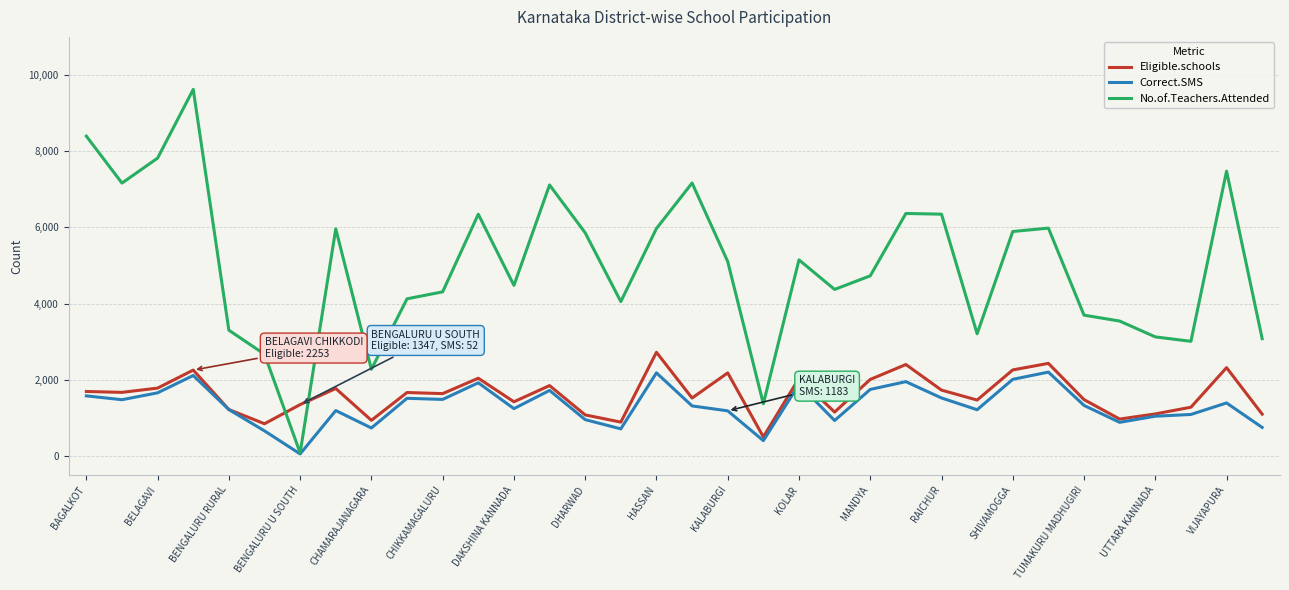

What is the minimum value shown in the chart?

52